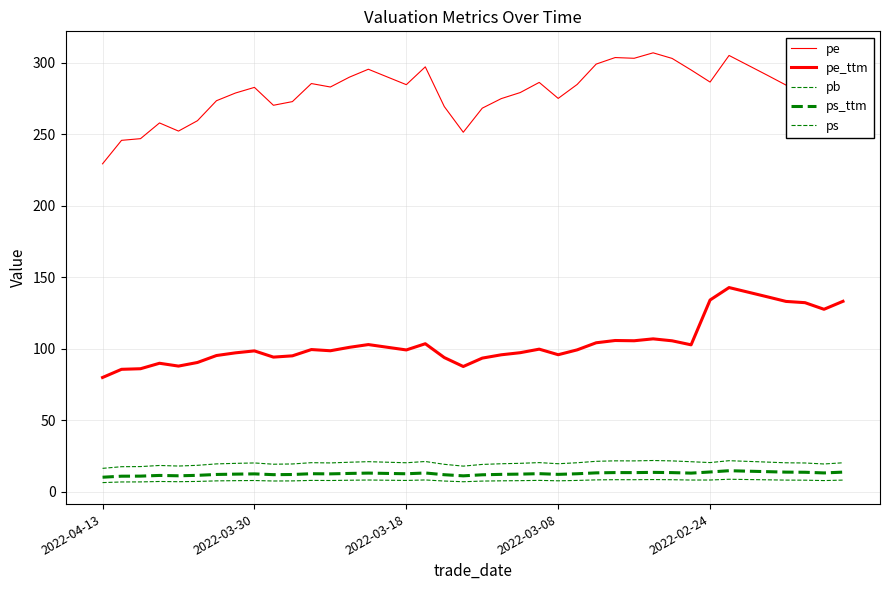

At which category is the sum across all series the highest?

33